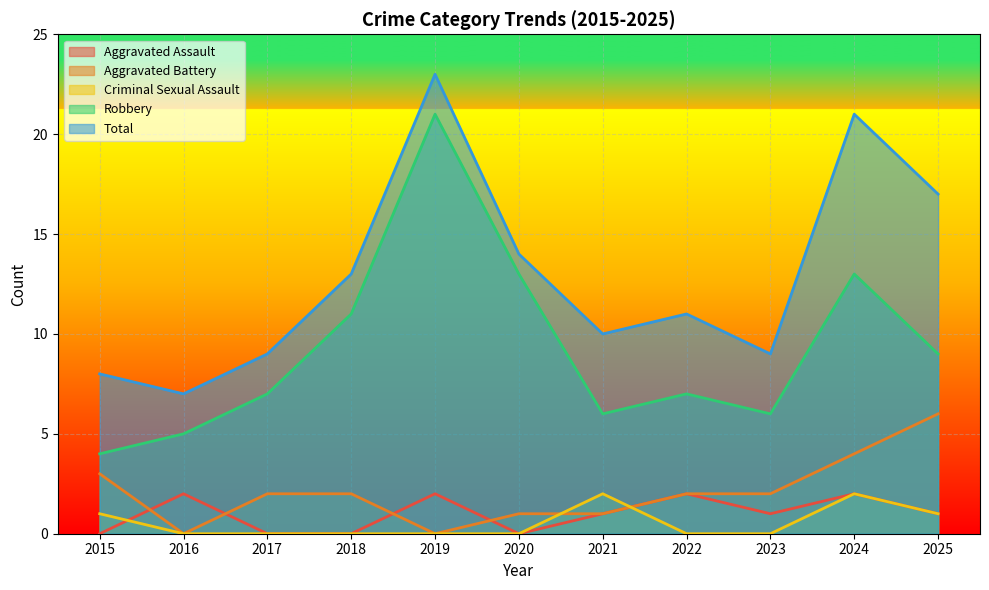

True or false: Robbery and Total intersect in this chart.

False